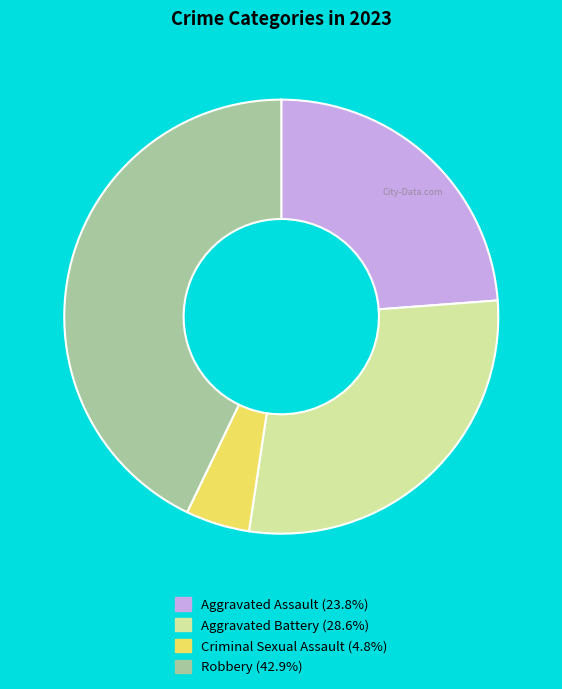

True or false: Aggravated Assault accounts for 11% of the total.

False